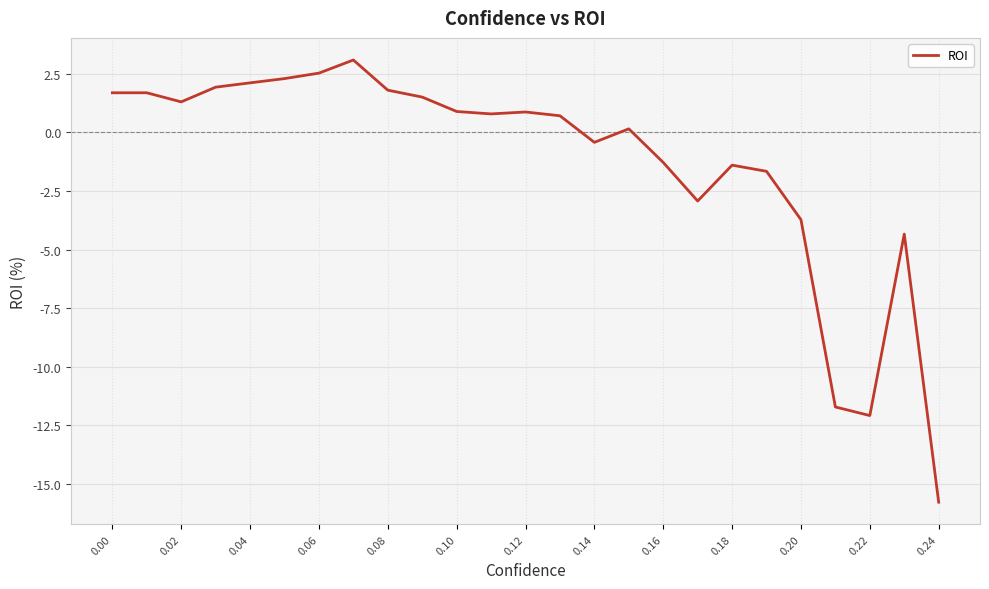

What is the difference between the maximum and minimum values?

18.9